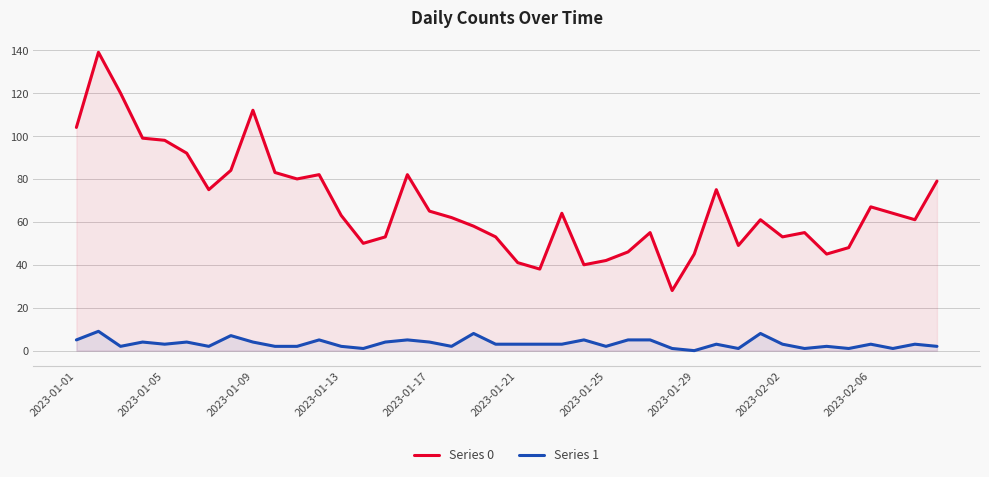

Rank the series by their average value, from highest to lowest.

Series 0, Series 1